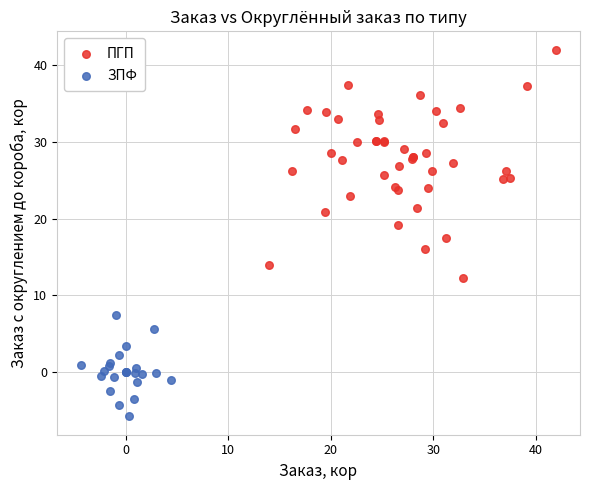

Which series contains the highest Y value?

ПГП